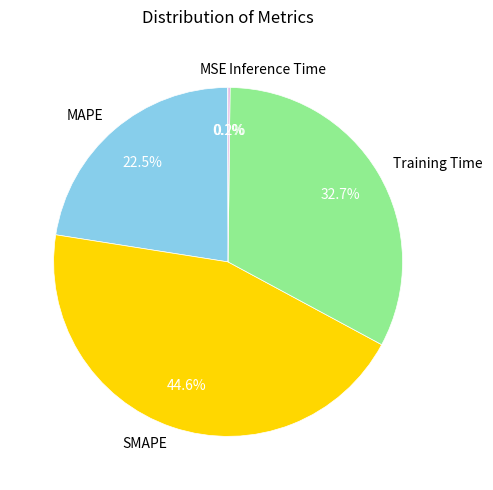

Which slice is the largest?

SMAPE